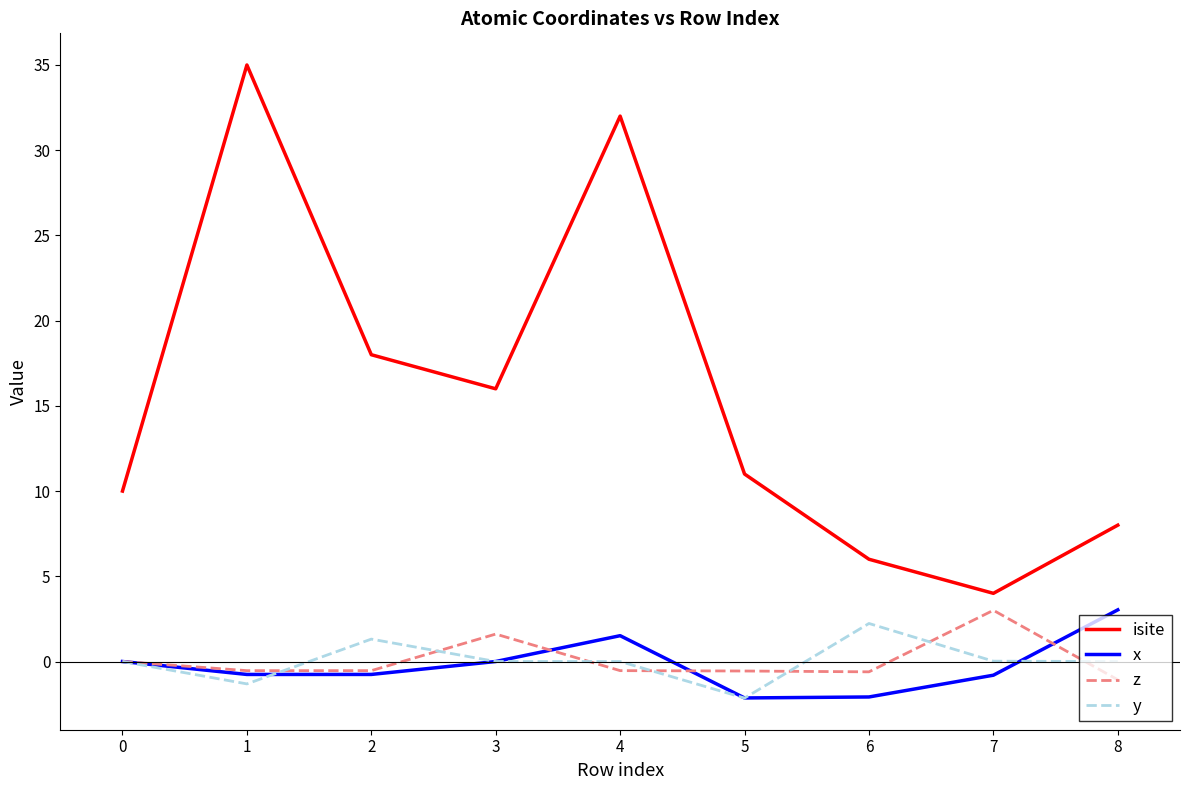

What is the sum of the x values at 4 and 3?

1.5